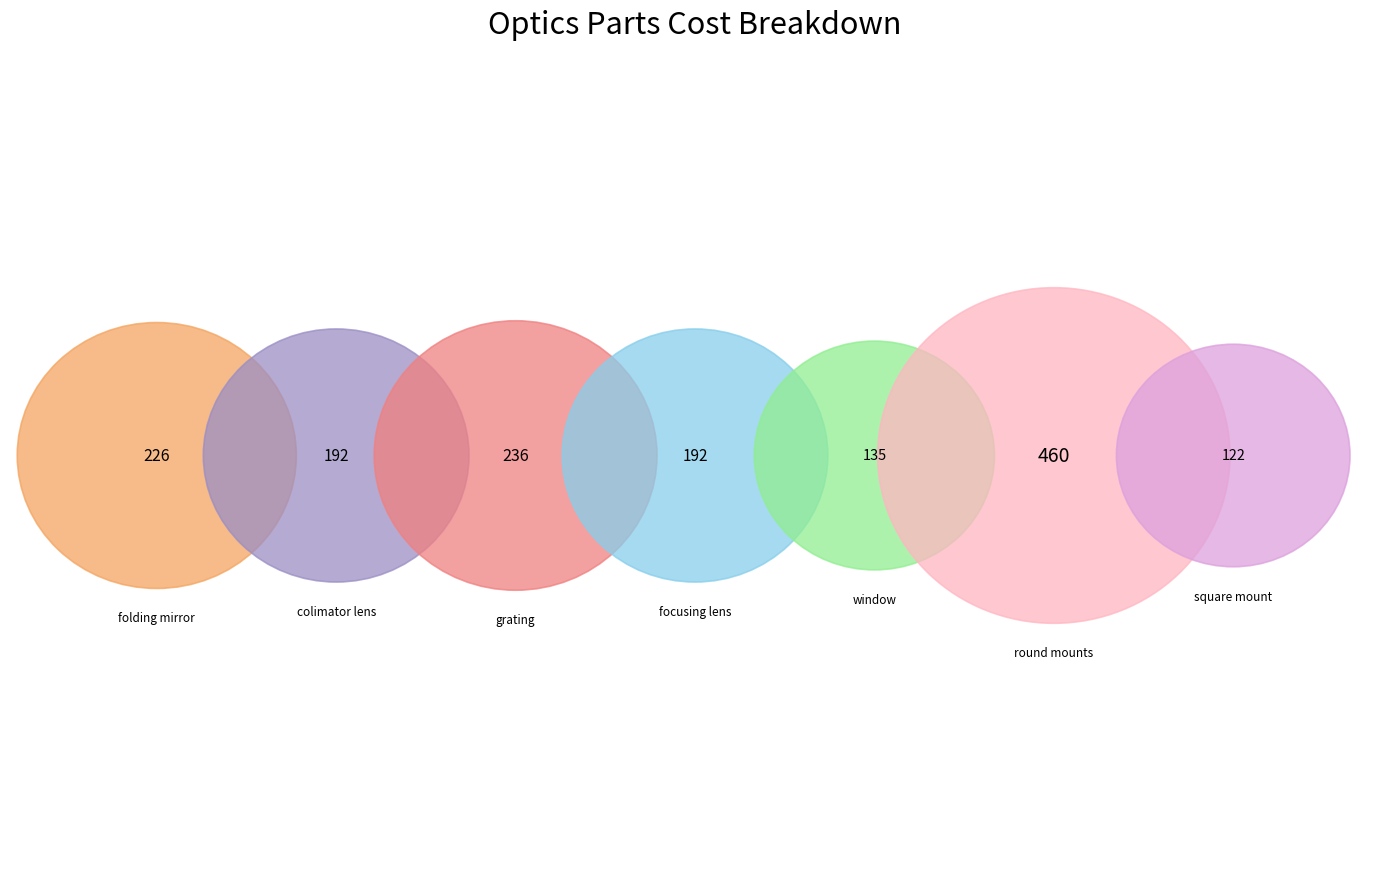

Count the number of slices in the pie.

7